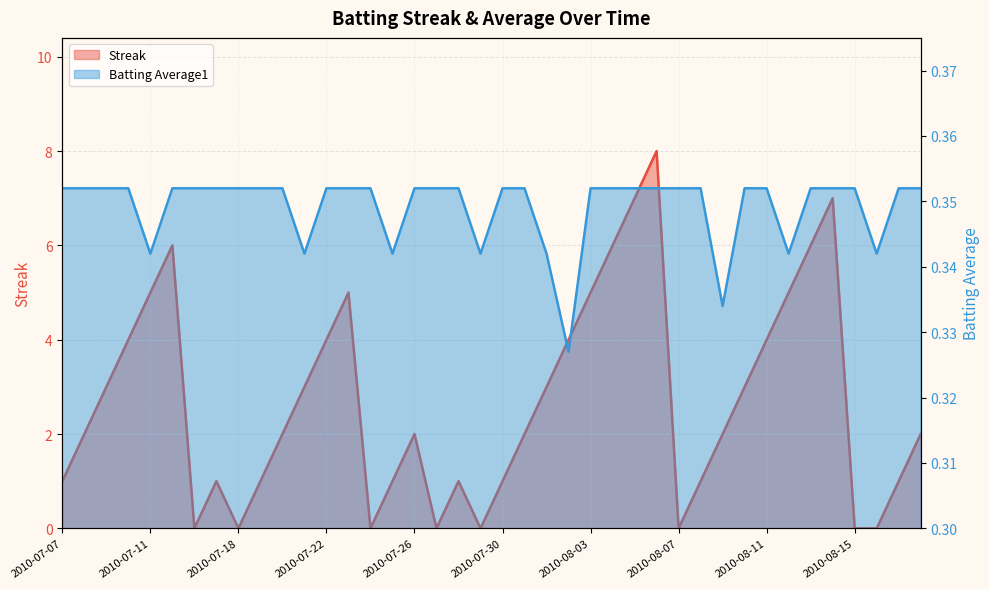

In Streak, how many points are lower than both neighbors (excluding endpoints)?

6